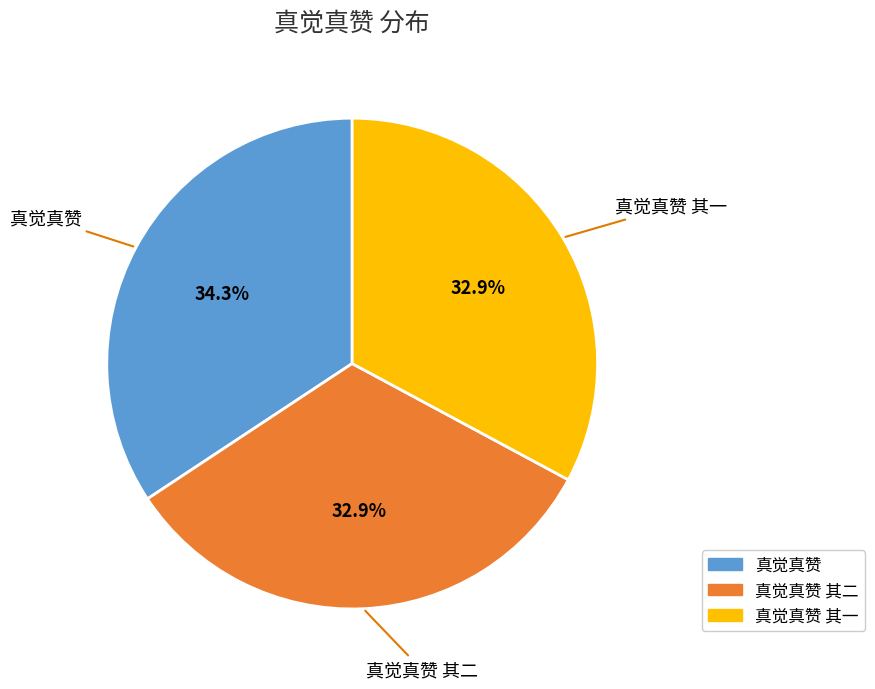

Is there a majority slice in this chart?

No